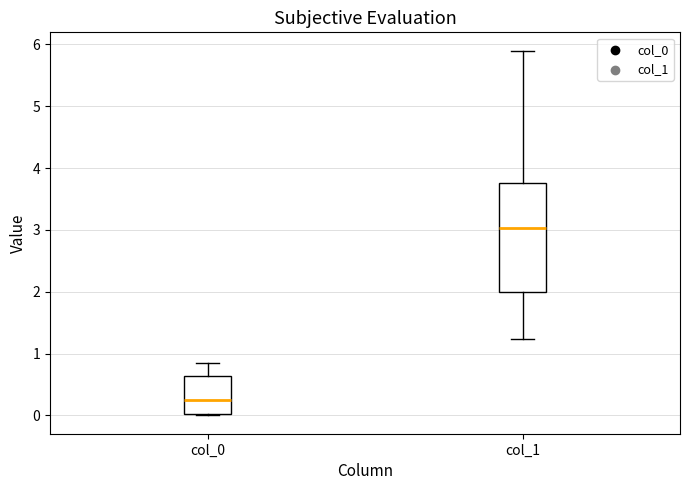

Which box's median line is the lowest?

col_0